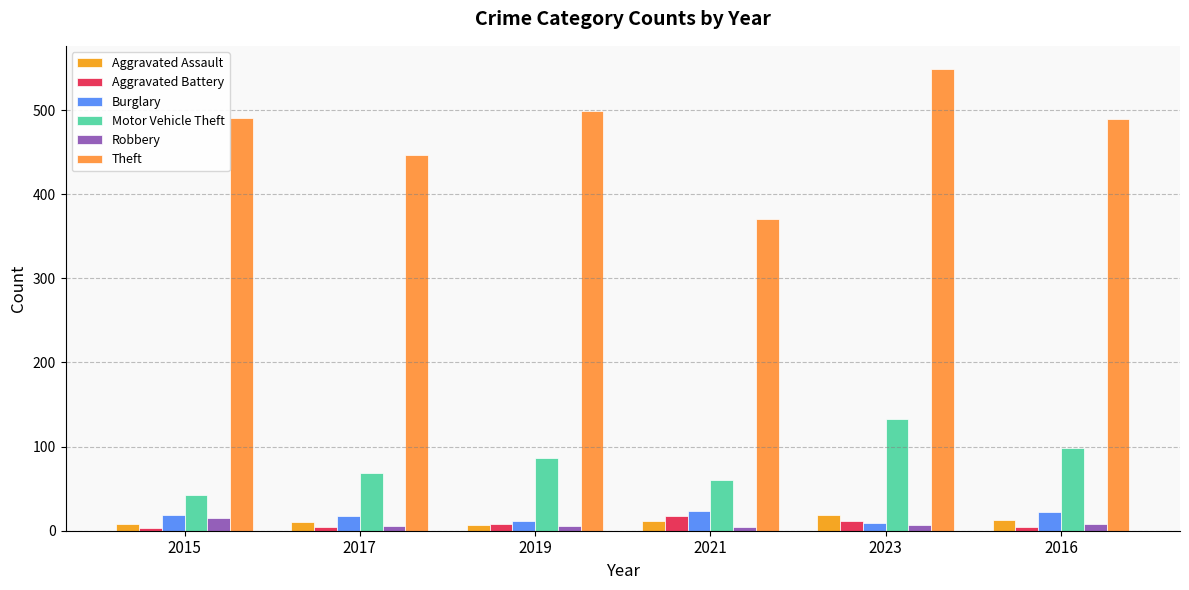

Read the Theft value at 2019, to the nearest 5.

500